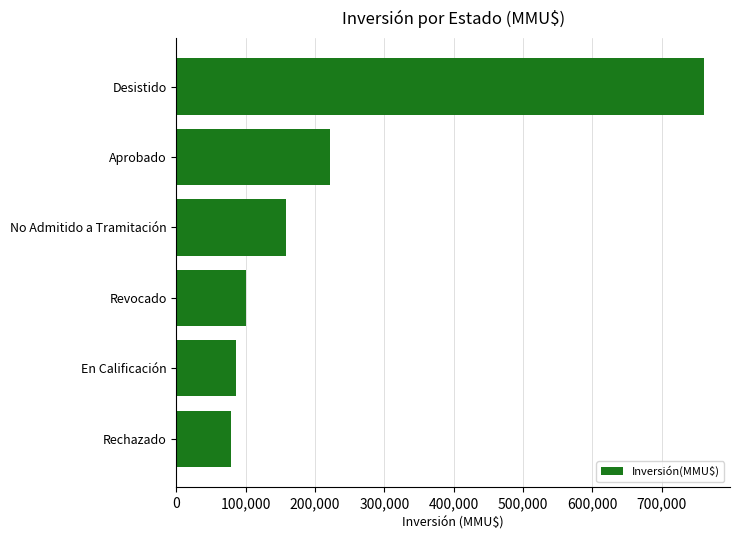

Where is the data nearest to the value 419261?

Aprobado